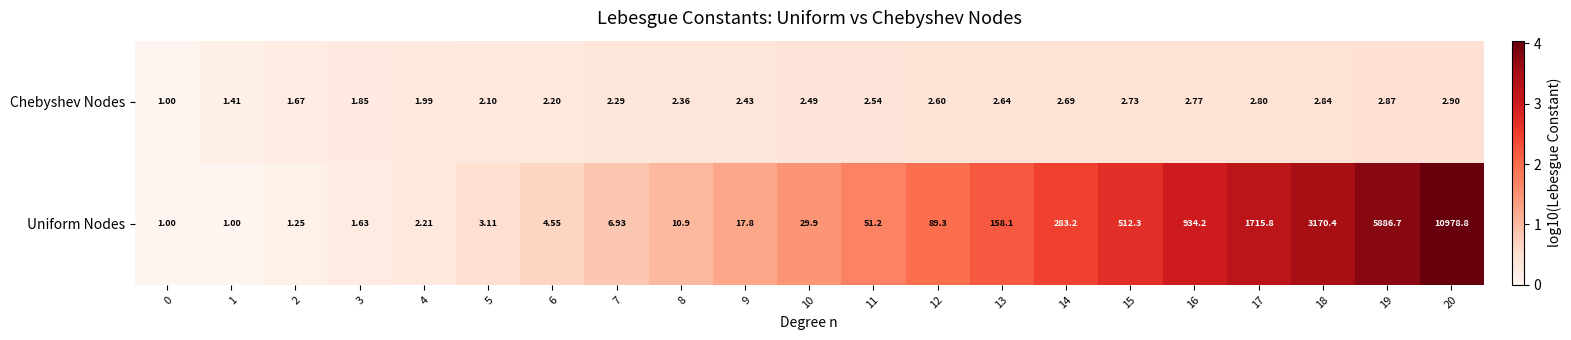

At 8, list the series in order from largest to smallest.

Uniform Nodes, Chebyshev Nodes